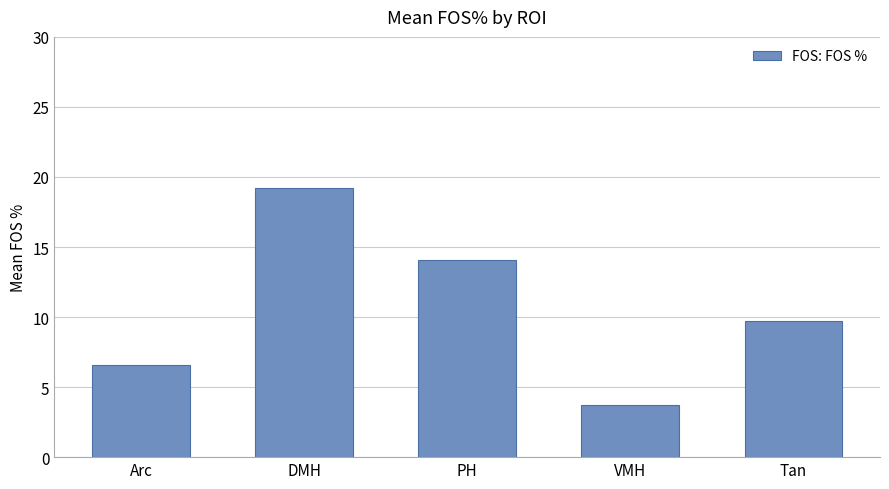

At which label is the value closest to 11?

Tan